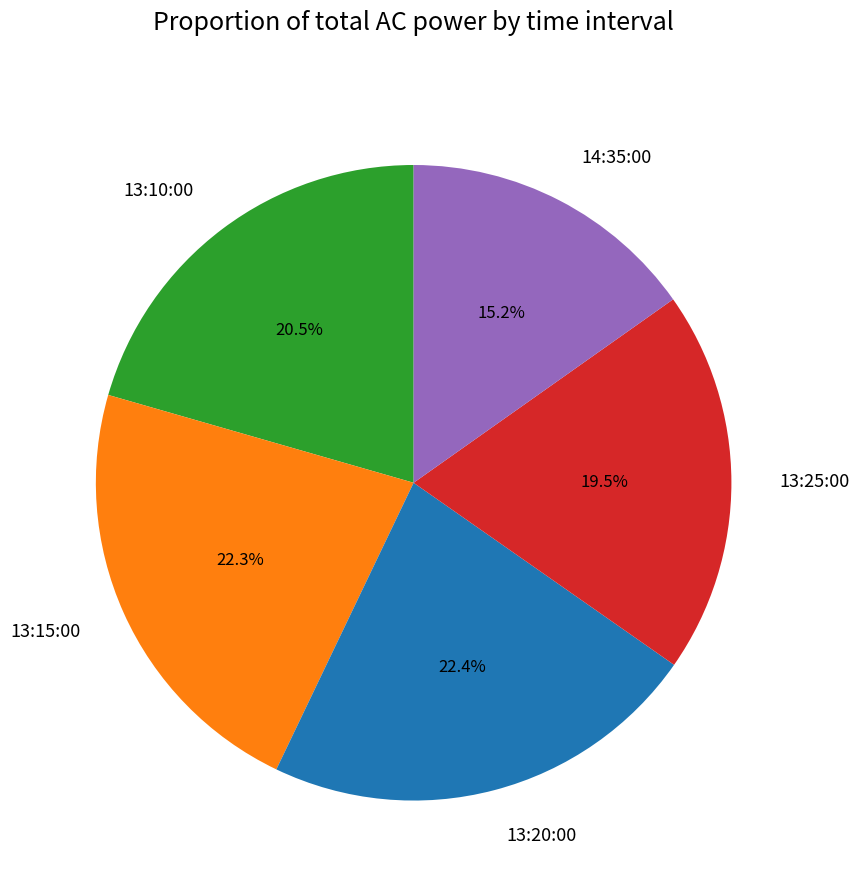

Which category has the smallest portion of the pie?

14:35:00